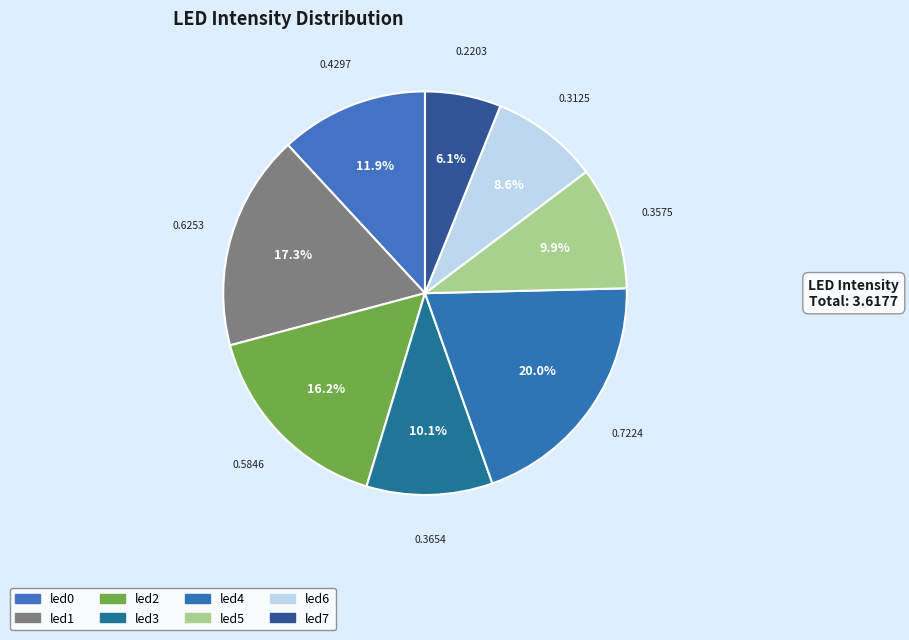

How many segments does this pie chart have?

8